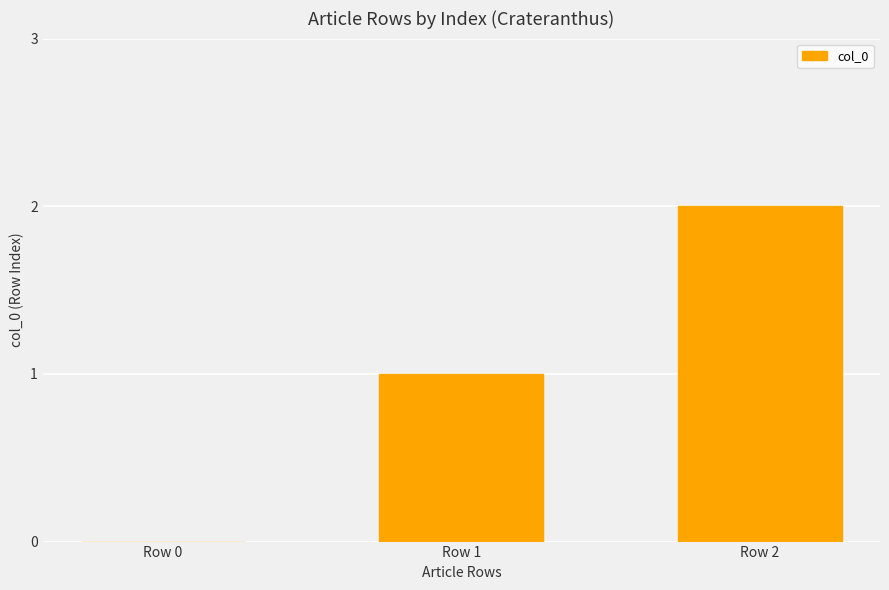

Are the bars horizontal?

No